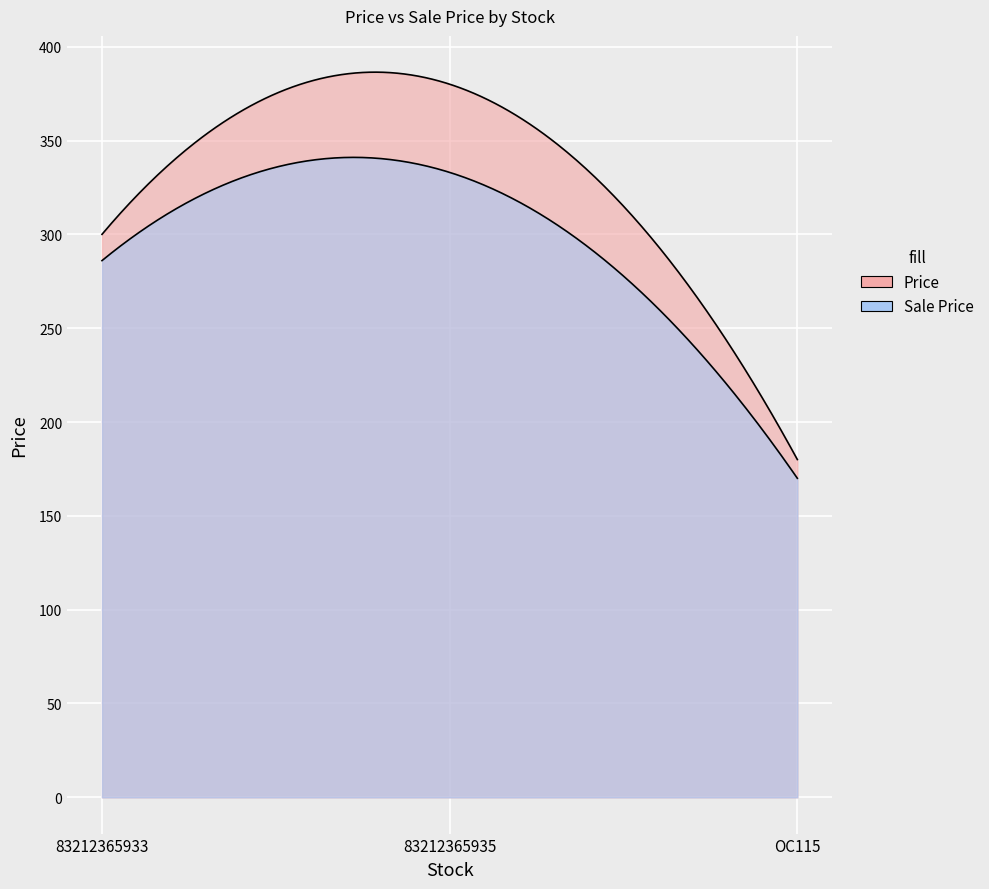

List the series in order of their overall mean, lowest first.

Sale Price, Price